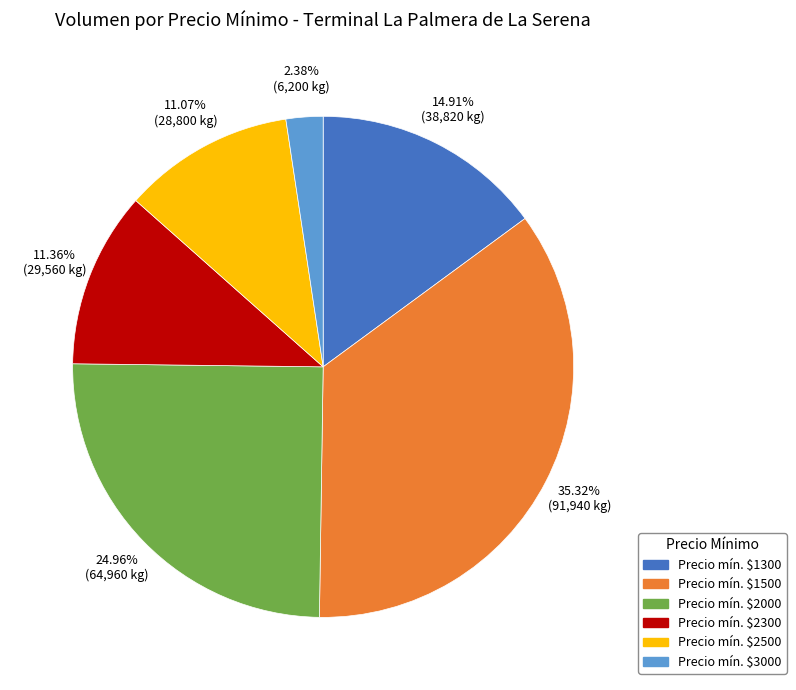

Is there a majority slice in this chart?

No